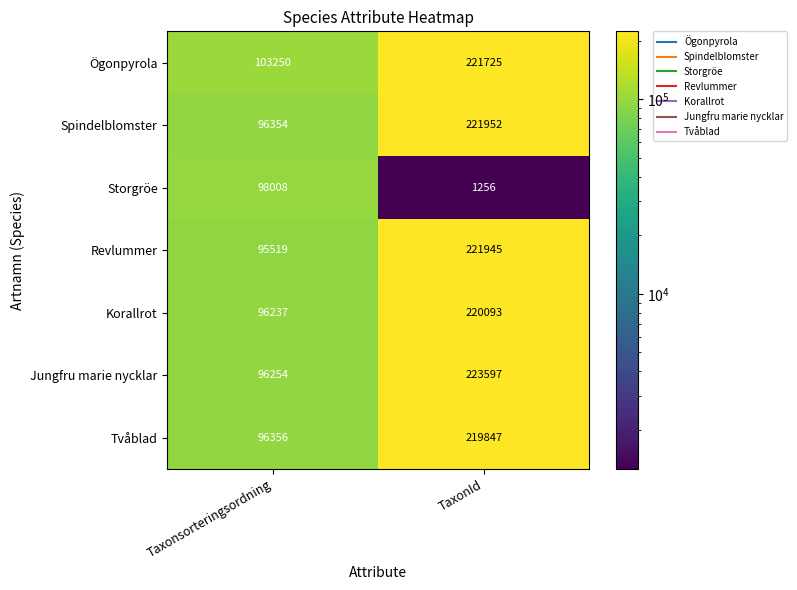

What is the total value across all series at TaxonId?

1330415